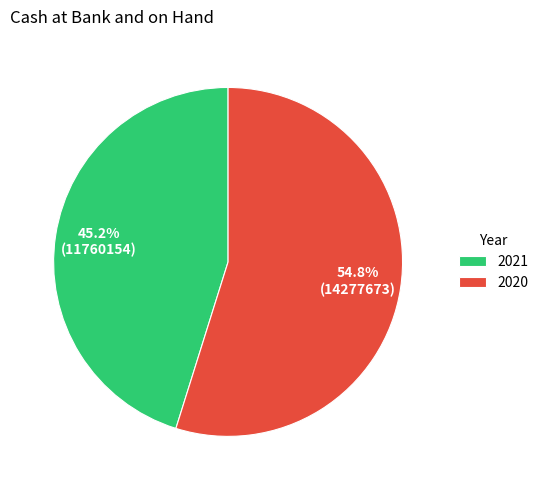

True or false: 2021 accounts for 34% of the total.

False